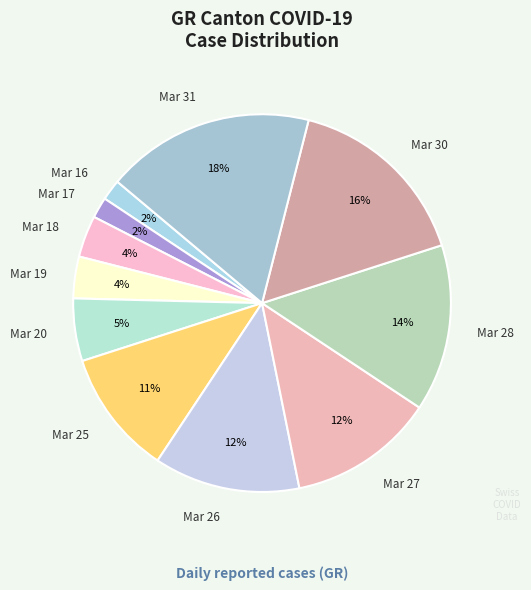

Is it true that Mar 27 is 12% of the pie?

True